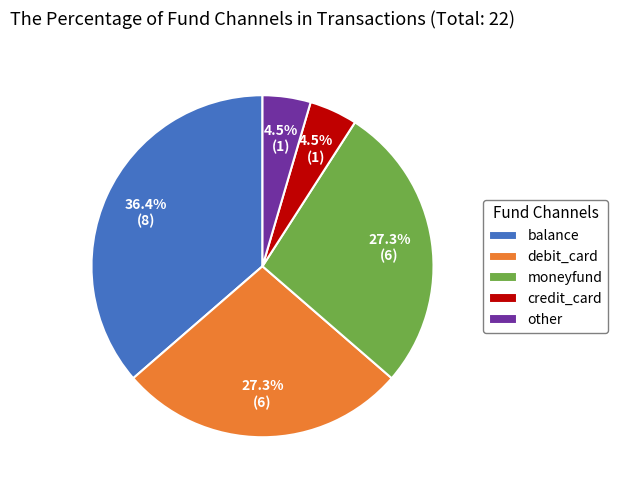

Count the number of slices in the pie.

5